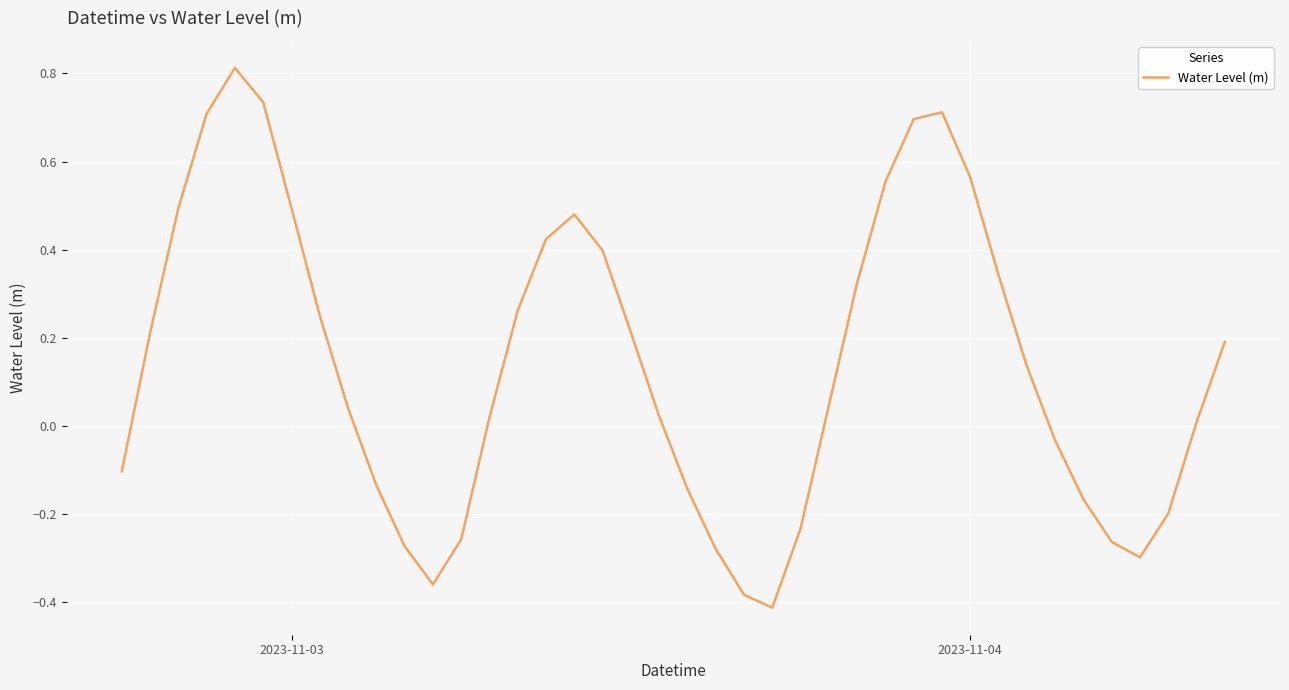

How many lines are shown in the chart?

1